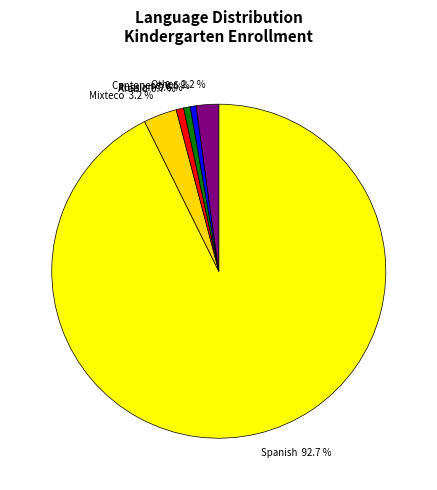

What is the ratio of the value at Other 2.2 % to the value at Mixteco 3.2 %?

0.7